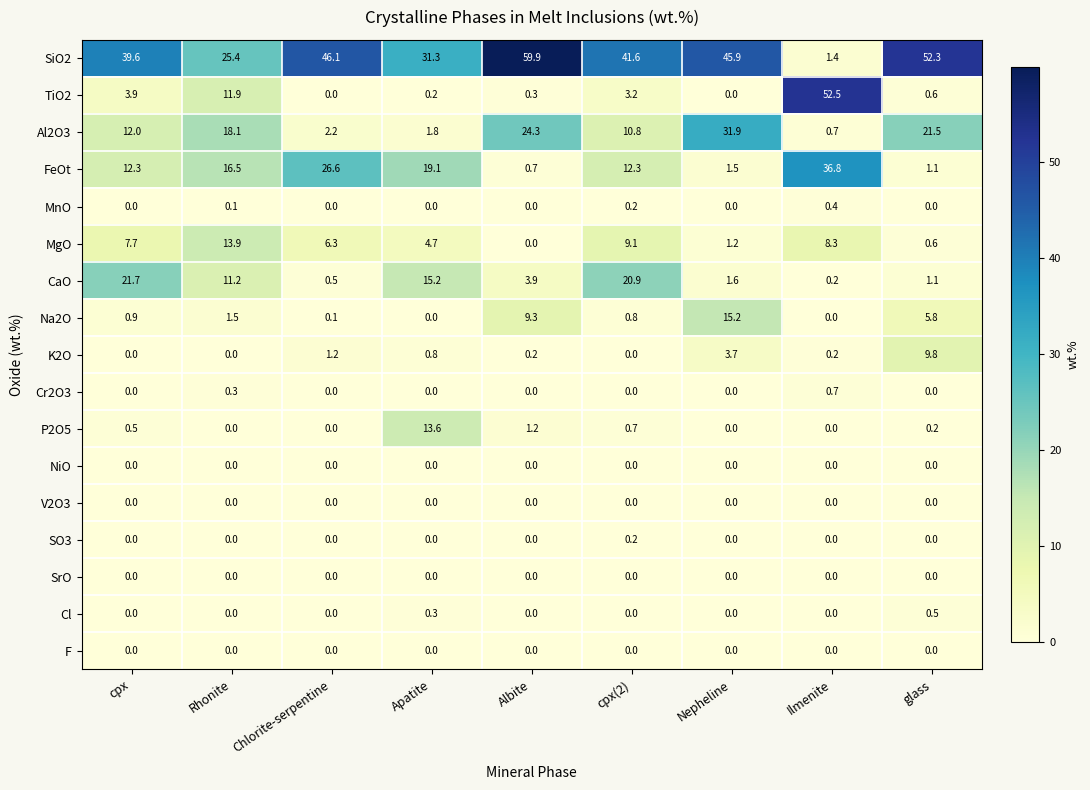

What is the greatest value displayed?

59.9